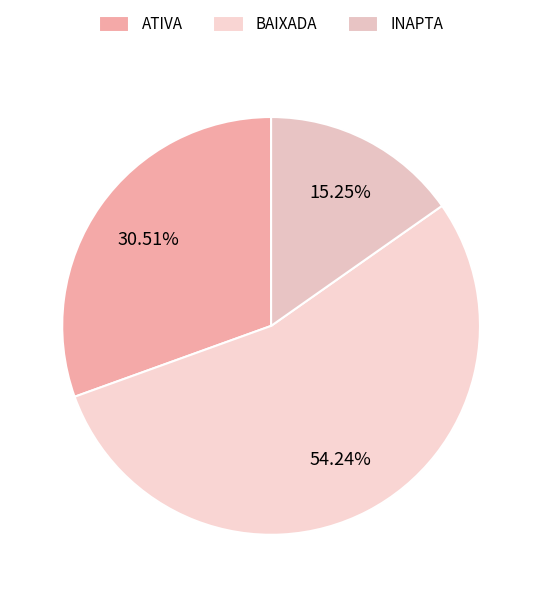

True or false: BAIXADA accounts for 54% of the total.

True